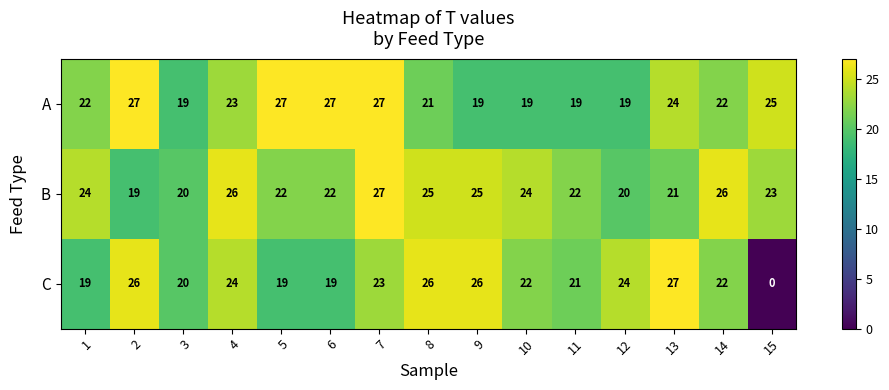

Rank the series by their average value, from highest to lowest.

B, A, C